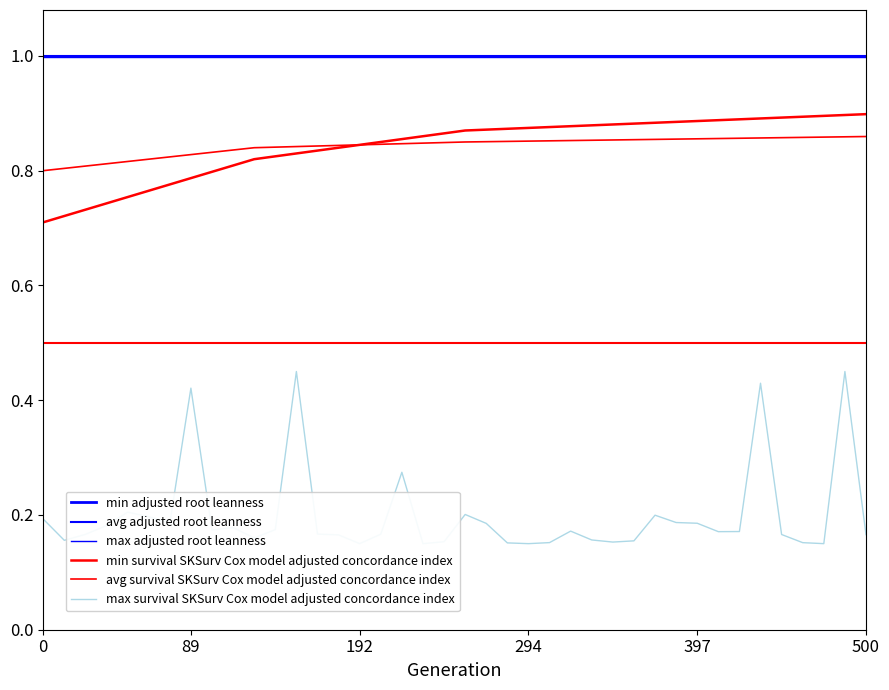

At how many categories does at least one series exceed 0?

40